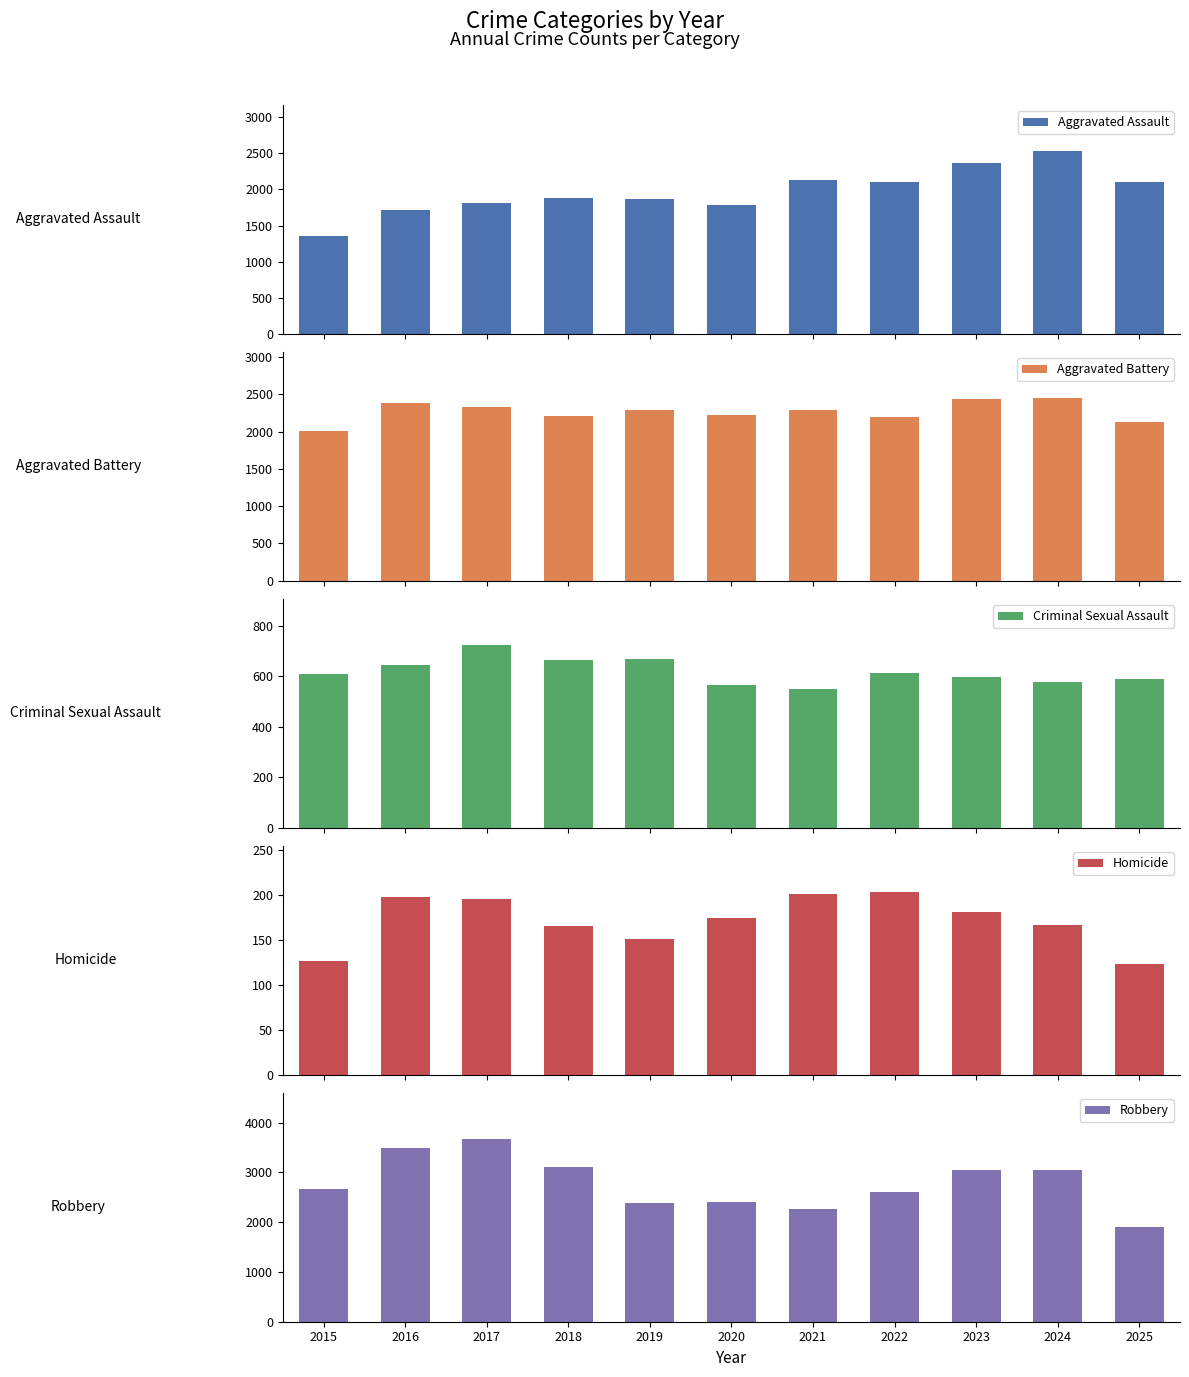

Between 2021 and 2024, which series saw the biggest shift?

Robbery